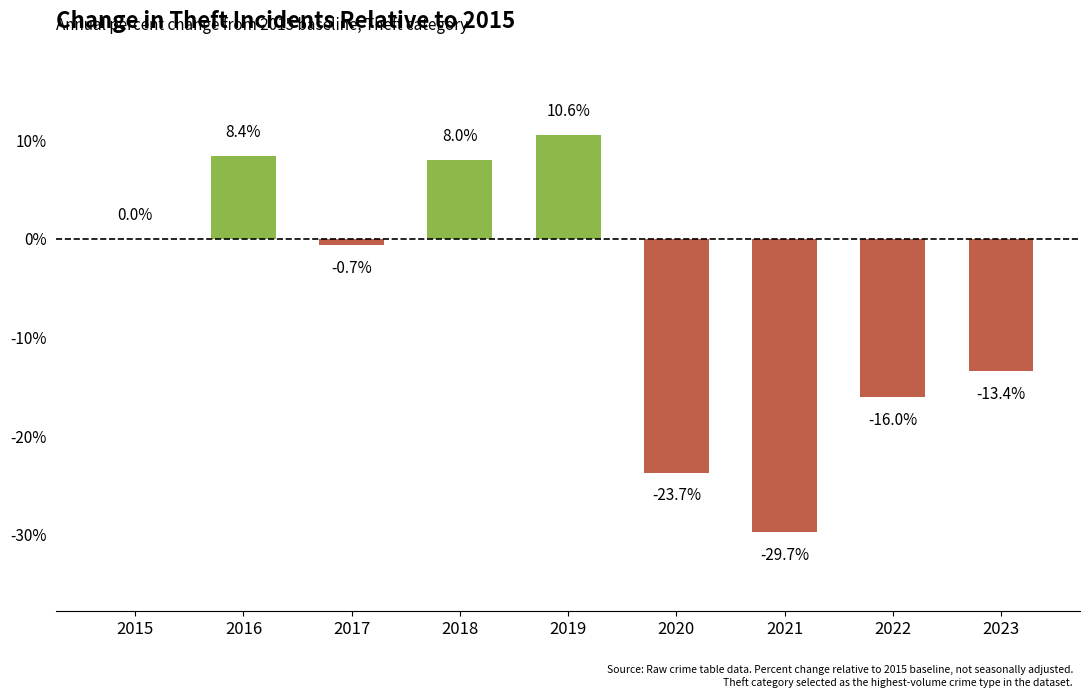

How many categories are shown in the chart?

9